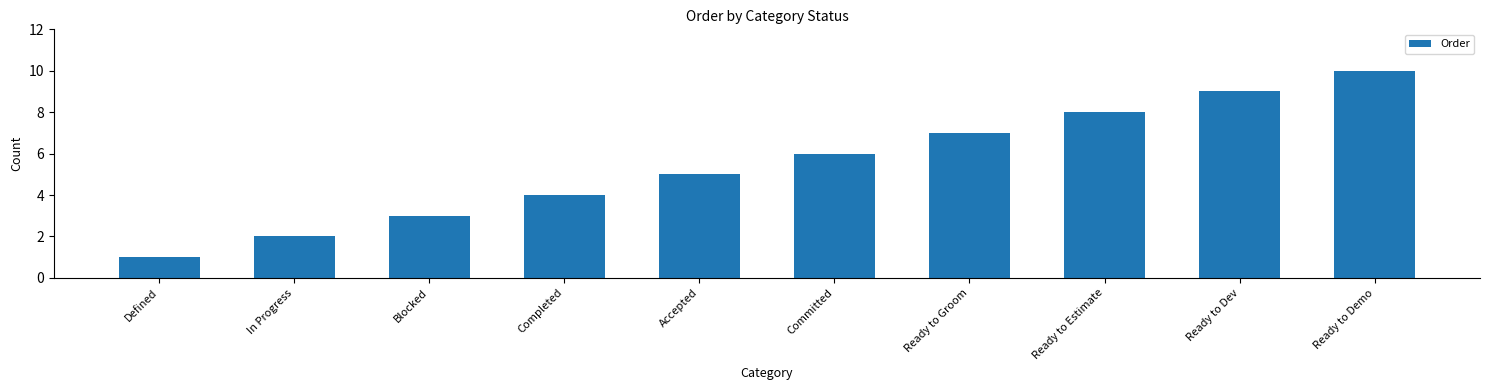

List the labels in order of value, smallest first.

Defined, In Progress, Blocked, Completed, Accepted, Committed, Ready to Groom, Ready to Estimate, Ready to Dev, Ready to Demo